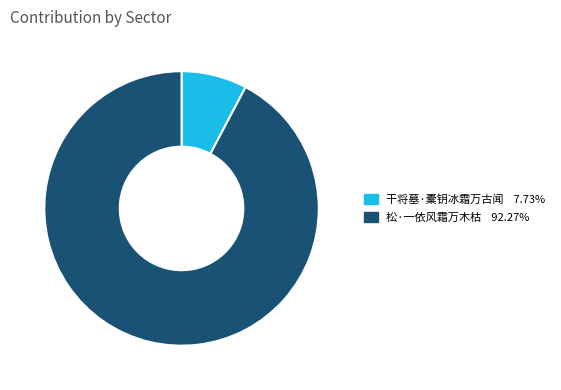

Approximately how many times larger is the value at 松·一依风霜万木枯 92.27% compared to 干将墓·橐钥冰霜万古闻 7.73%?

11.9